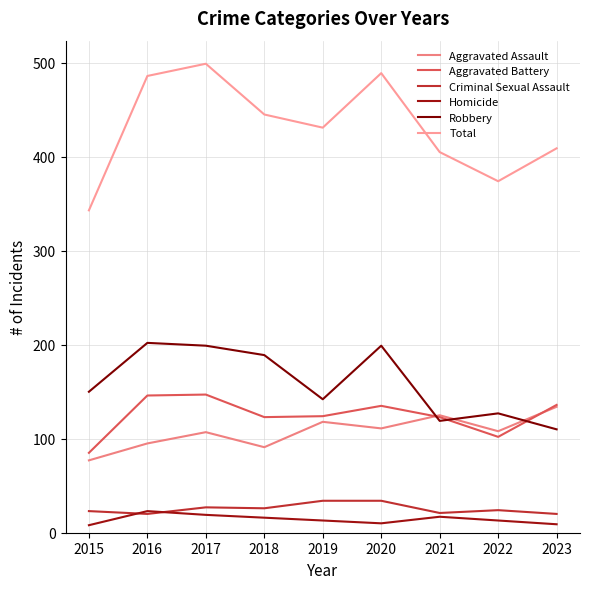

At which label does Total first exceed 431?

2016